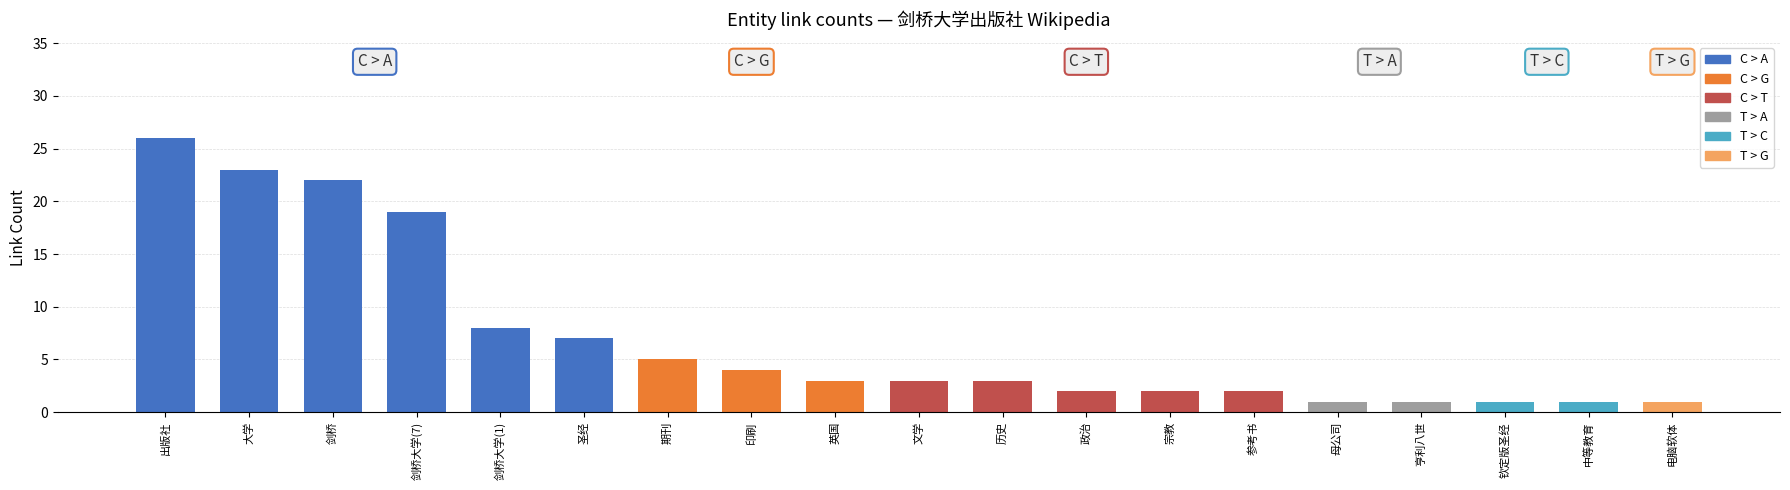

Approximately how many times larger is the value at 亨利八世 compared to 文学?

0.3